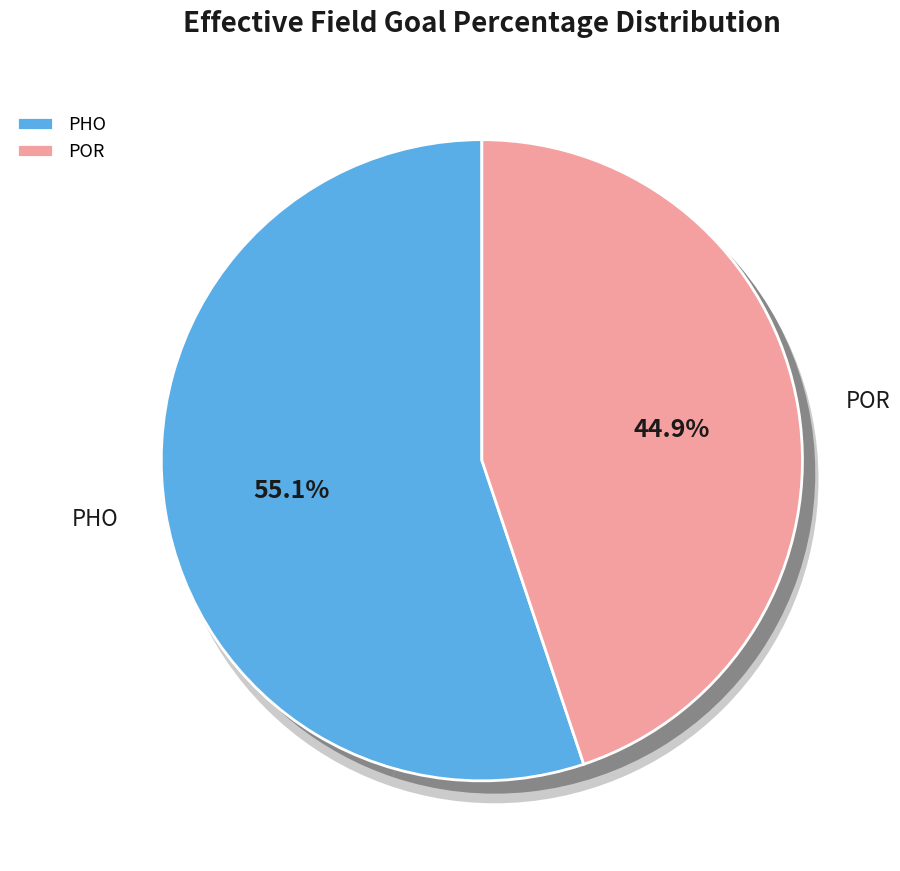

Which category has the biggest portion of the pie?

PHO